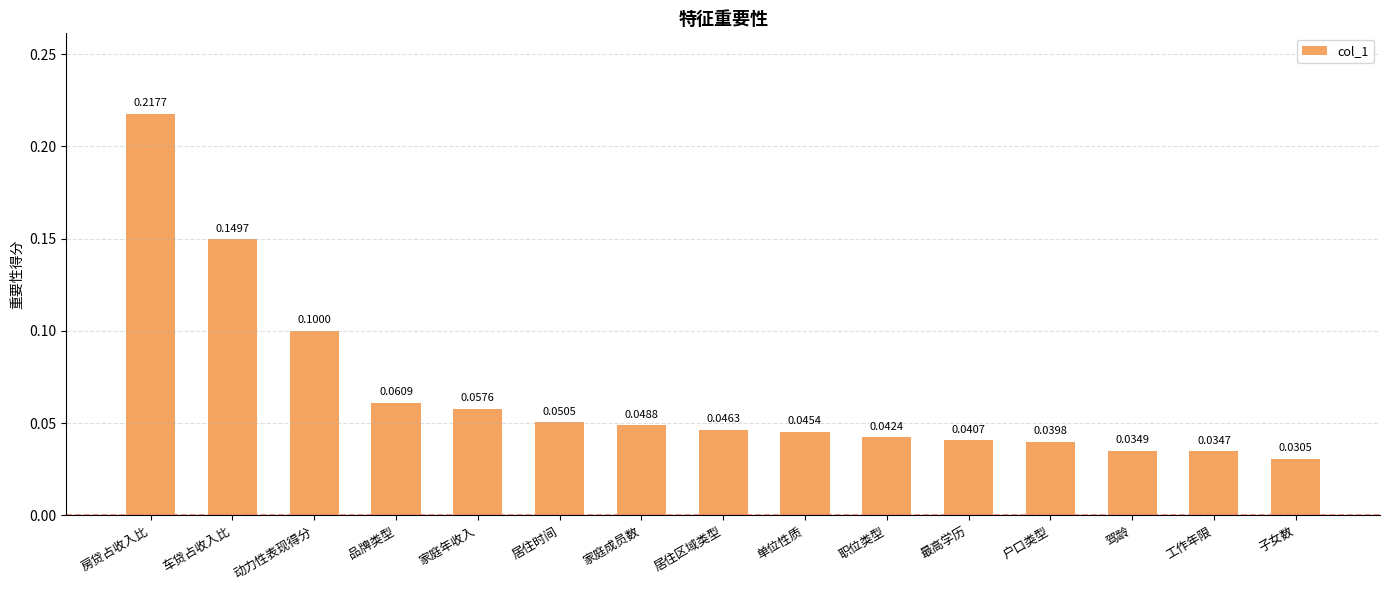

Which label corresponds to the largest value in the chart?

房贷占收入比